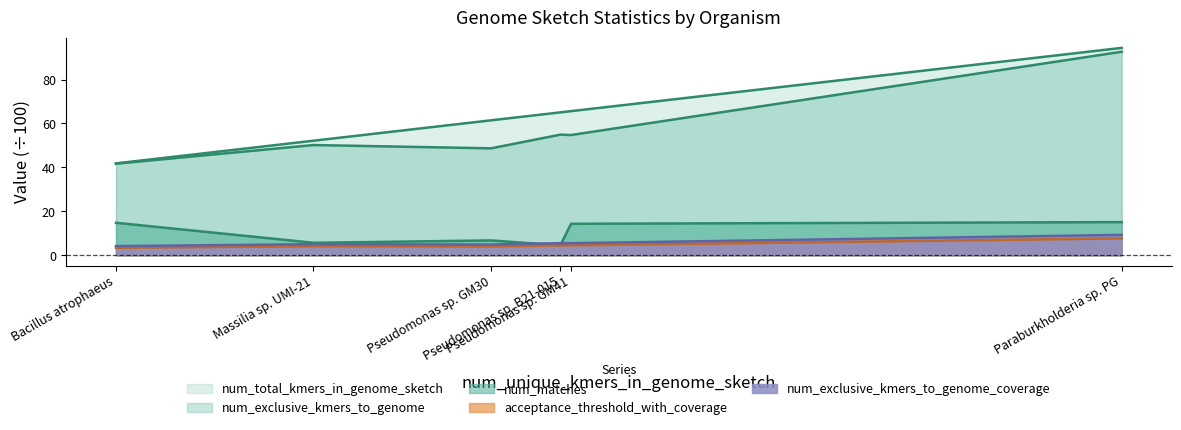

Does the chart have visible grid lines?

No